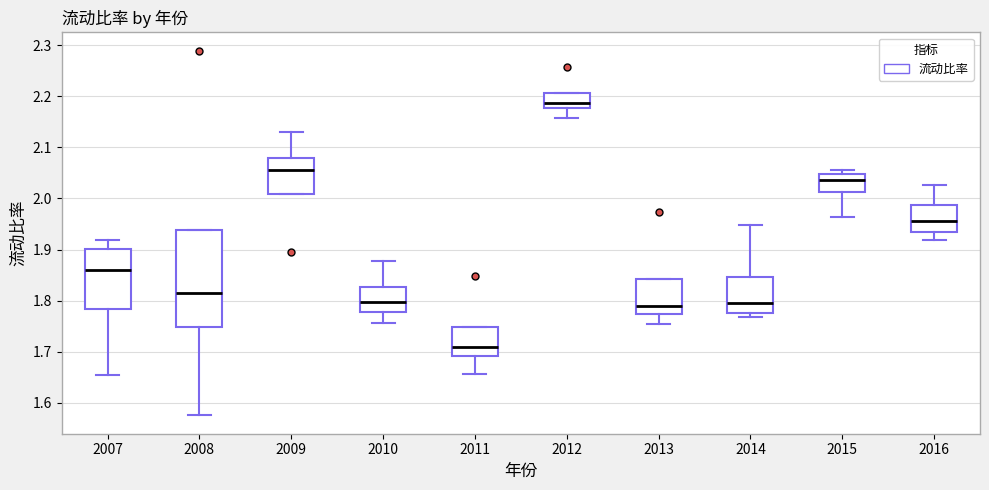

Reading left to right, transcribe this box plot: for each box, give where its median line is, the range the box spans, and where its two whiskers end, as read against the y-axis. The values are not printed on the chart, so give them approximately, as read against the axis.

2007: median 1.86, box 1.78 to 1.90, whiskers 1.66 to 1.92
2008: median 1.81, box 1.75 to 1.94, whiskers 1.58 to 1.94
2009: median 2.06, box 2.01 to 2.08, whiskers 2.01 to 2.13
2010: median 1.80, box 1.78 to 1.83, whiskers 1.76 to 1.88
2011: median 1.71, box 1.69 to 1.75, whiskers 1.66 to 1.75
2012: median 2.19, box 2.18 to 2.21, whiskers 2.16 to 2.21
2013: median 1.79, box 1.77 to 1.84, whiskers 1.75 to 1.84
2014: median 1.79, box 1.78 to 1.85, whiskers 1.77 to 1.95
2015: median 2.04, box 2.01 to 2.05, whiskers 1.96 to 2.06
2016: median 1.96, box 1.93 to 1.99, whiskers 1.92 to 2.03